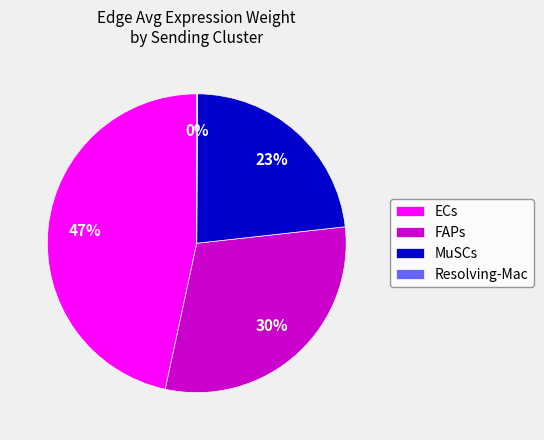

Between MuSCs and FAPs, which is larger?

FAPs